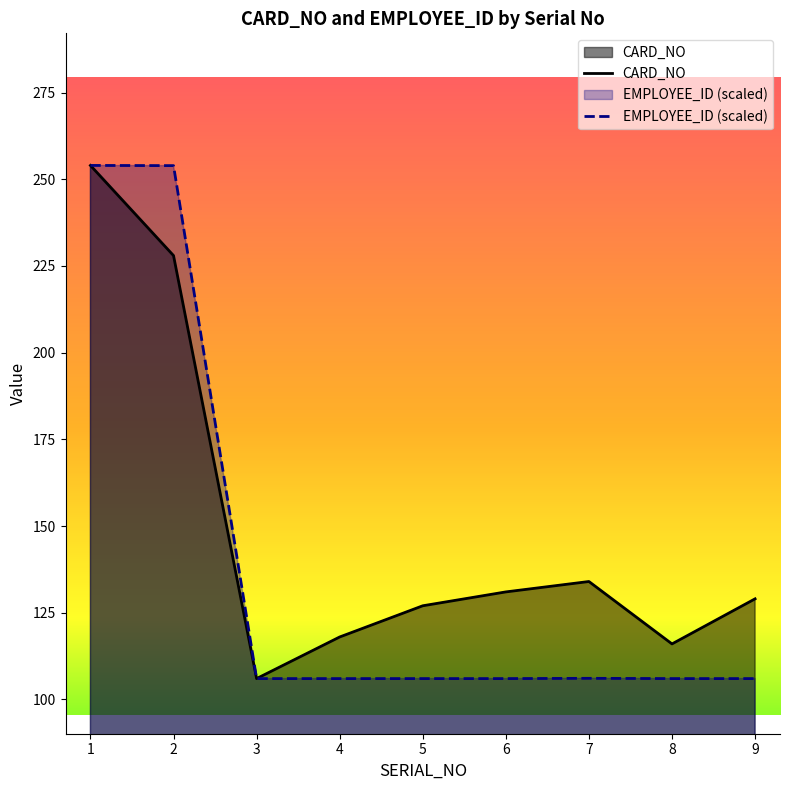

The EMPLOYEE_ID series shows 170.5 at 3. True or false?

False